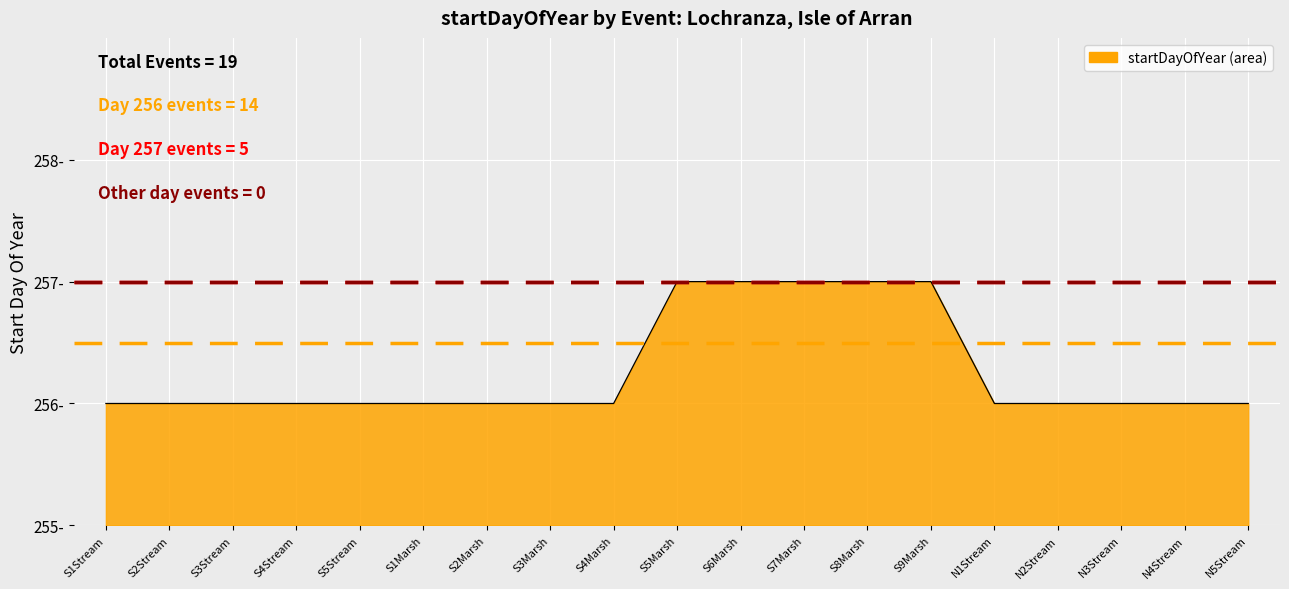

True or false: Day 256–257 boundary has a value of 1.5 at S2Stream.

True